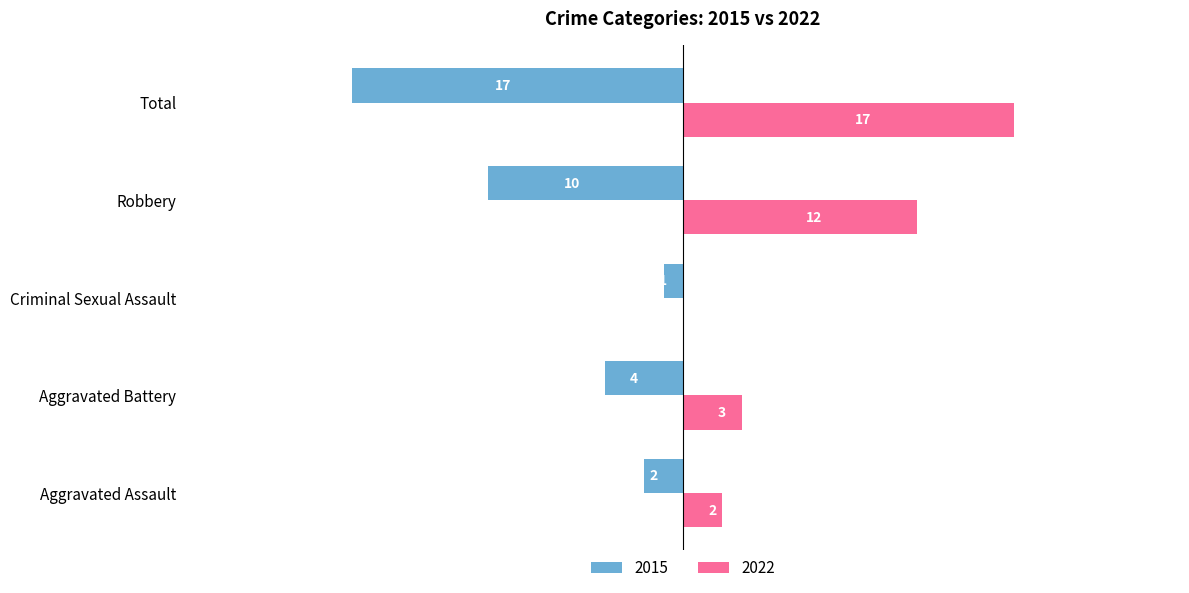

What is the sum of the 2015 values at Robbery and Total?

-27